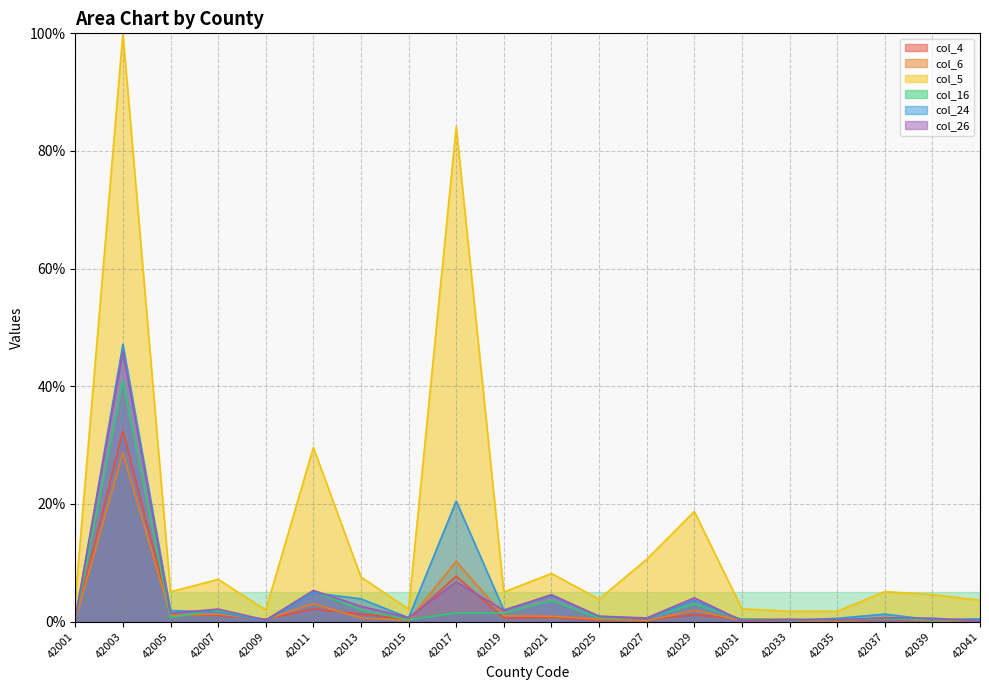

Which series has the largest total across all categories?

col_5